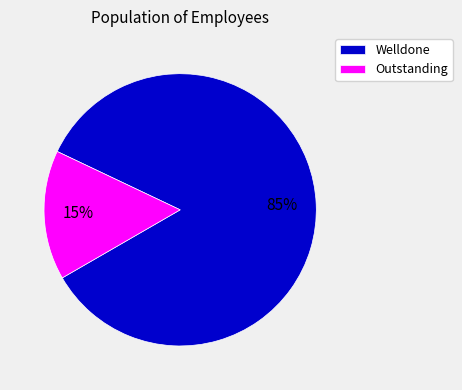

Do Welldone and Outstanding together represent more than half of the pie?

Yes